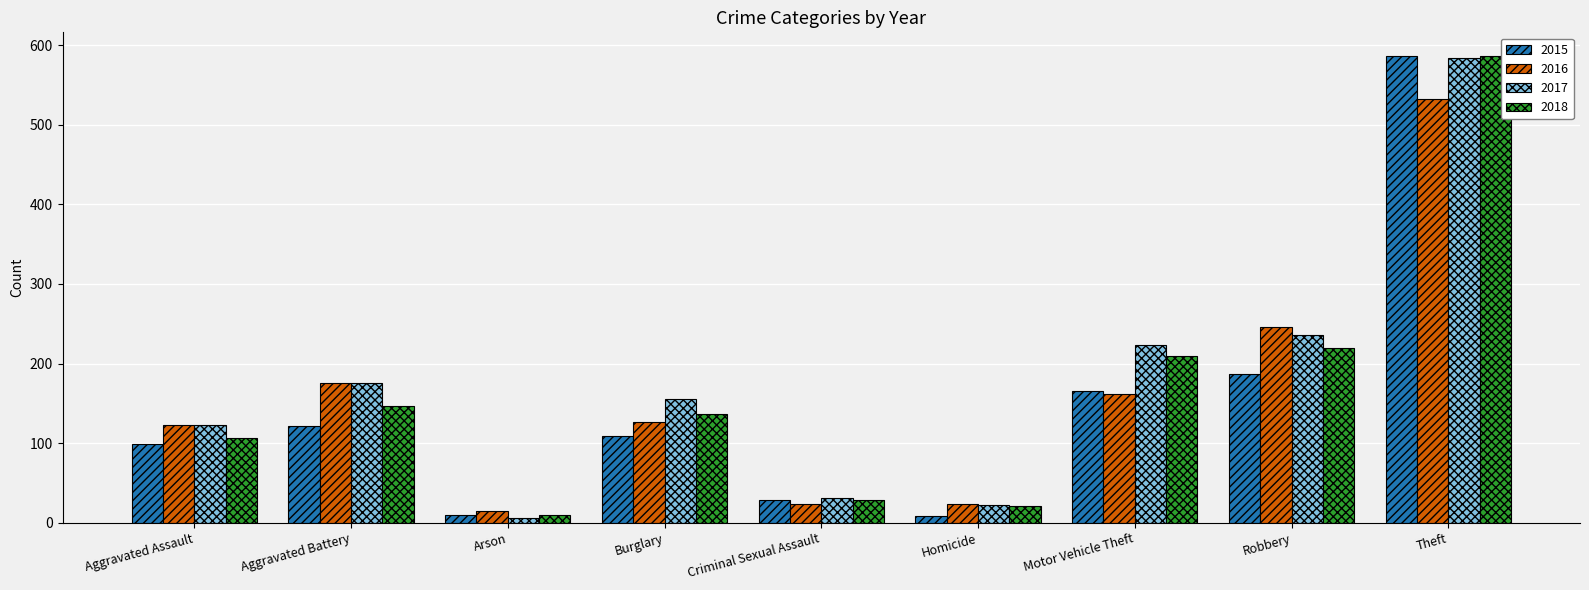

The value of 2015 at Aggravated Assault is 99. True or false?

True